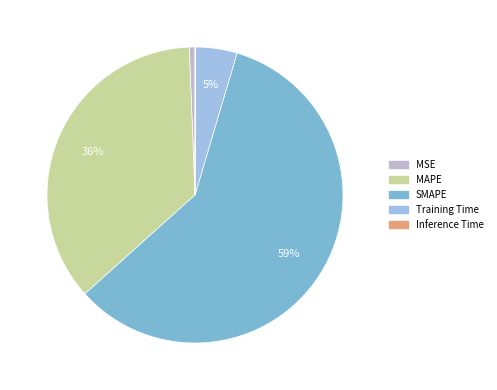

Which category has the biggest portion of the pie?

SMAPE